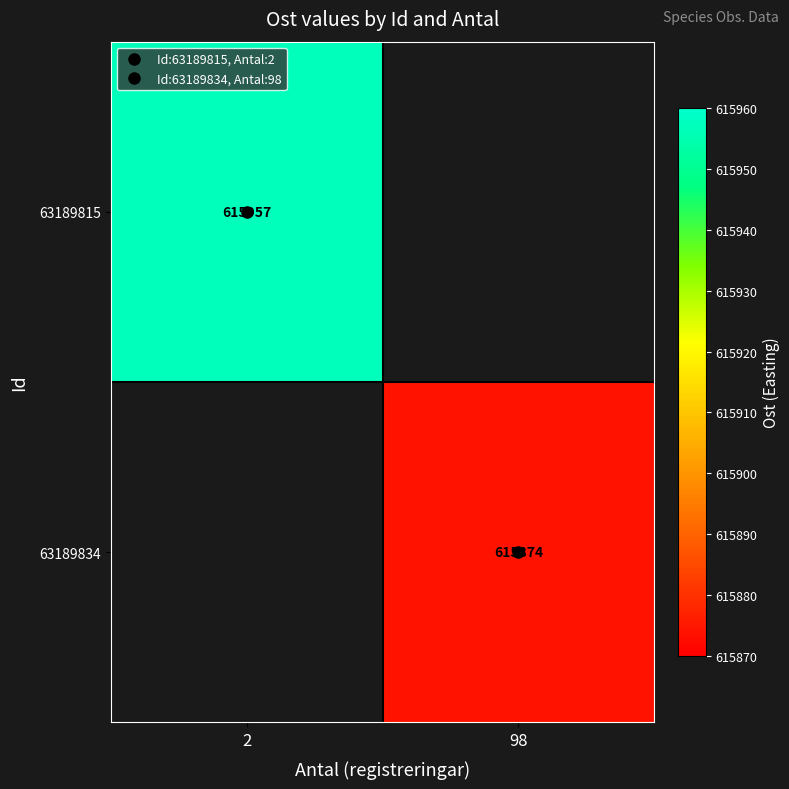

Is it true that 63189834 equals 353740.4 at 98?

False